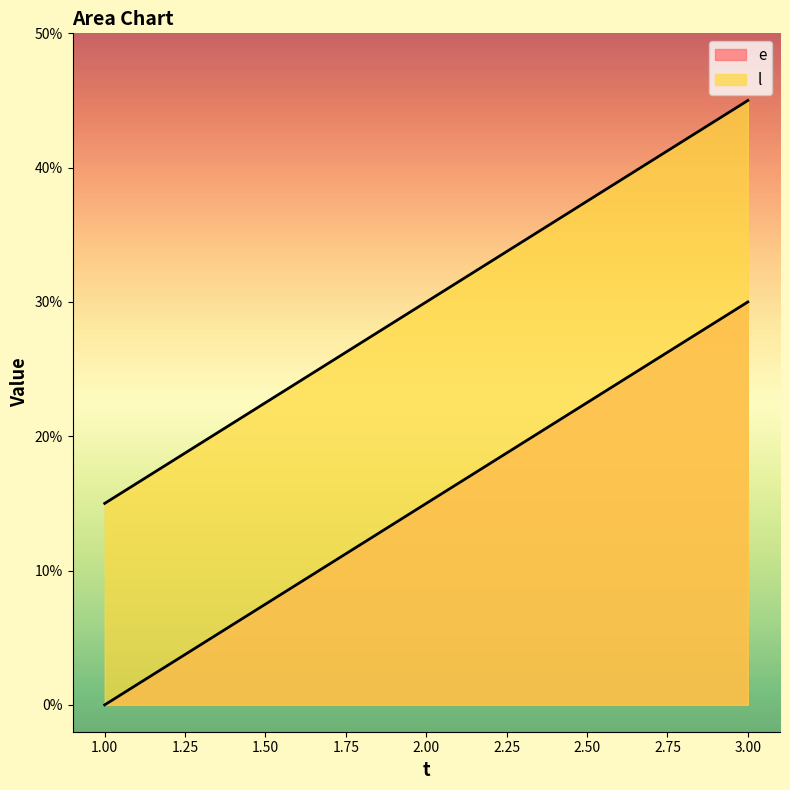

What is the spread (max minus min) of values at 3?

15